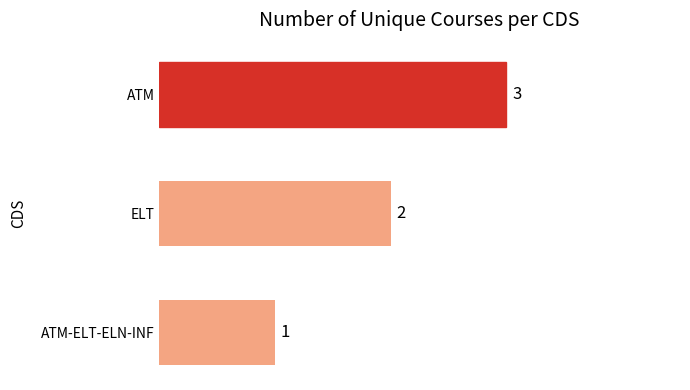

Does the chart contain any negative values?

No